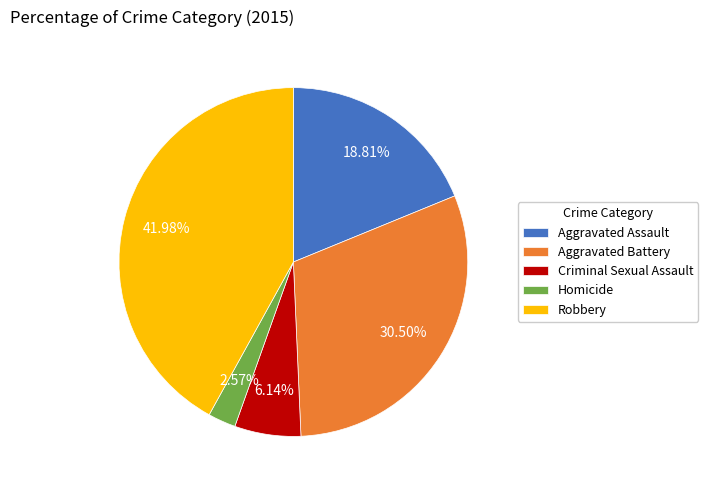

To the nearest percent, what percentage of the pie is Robbery?

42%